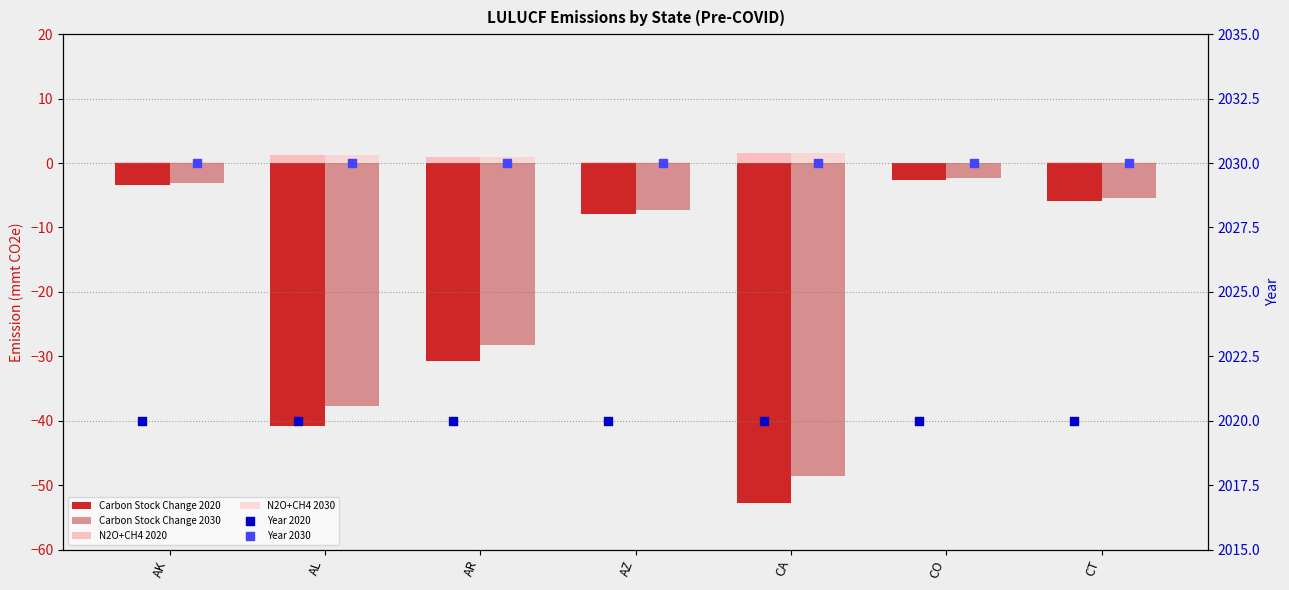

At how many categories does at least one series exceed 452?

7